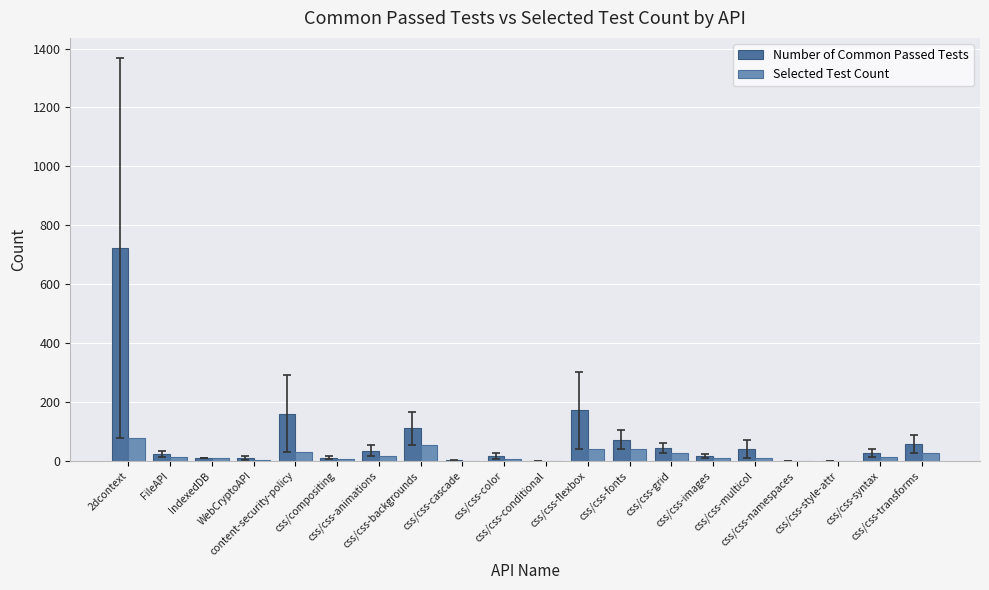

Which series has the largest total across all categories?

Number of Common Passed Tests